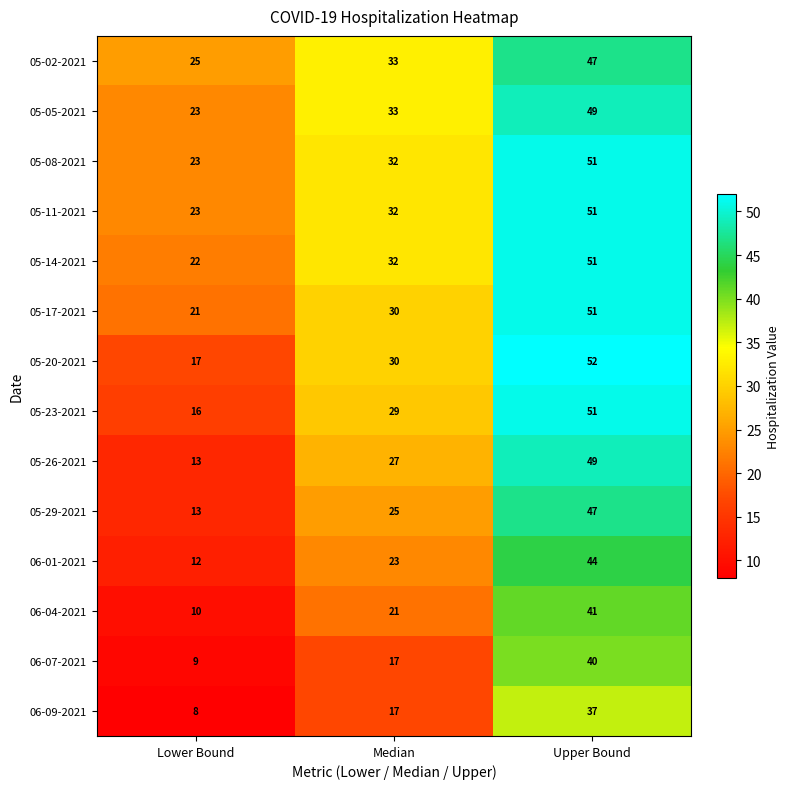

What is the difference between the highest and lowest values at Median?

16